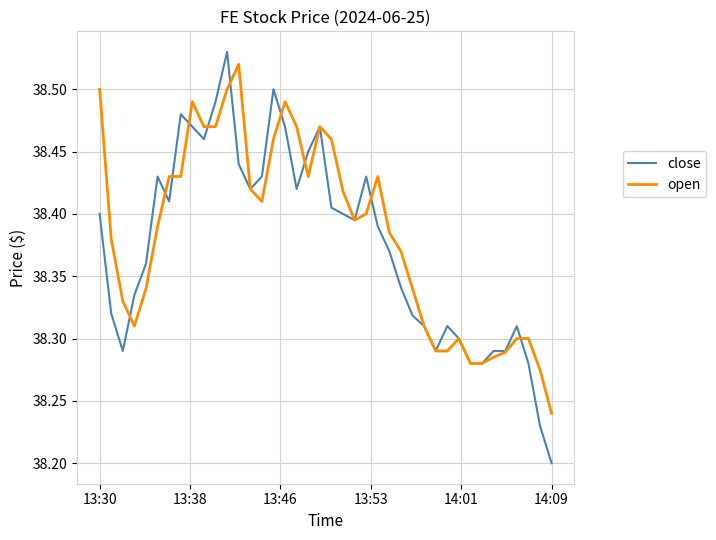

Which series has the largest range (max minus min)?

close